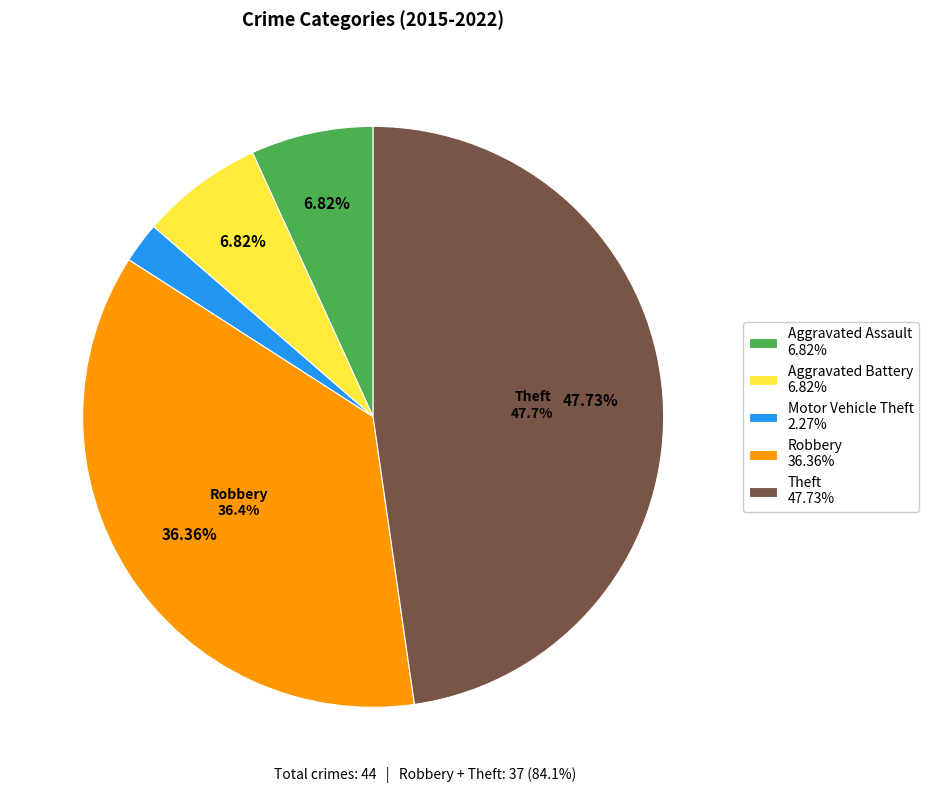

Which category has the smallest portion of the pie?

Motor Vehicle Theft